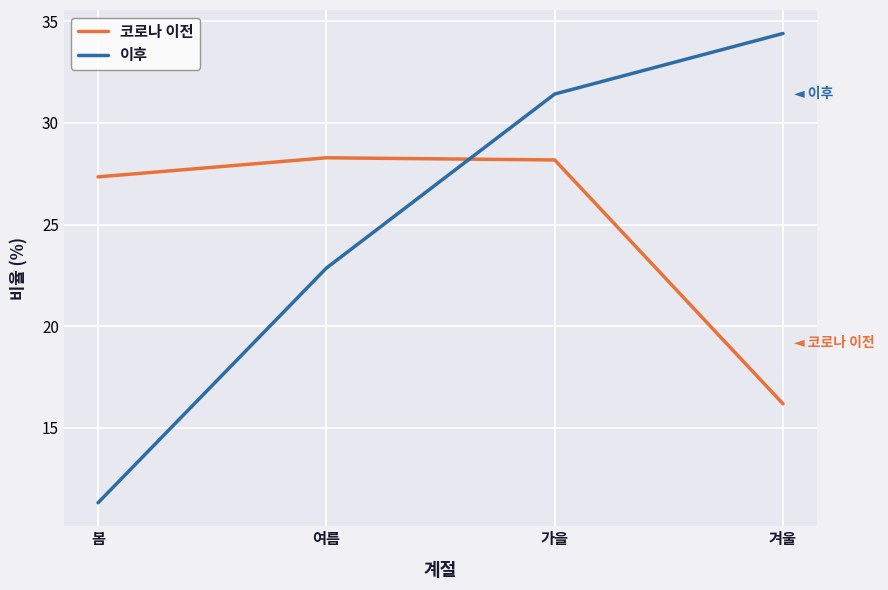

True or false: 코로나 이전 has a value of 39.5 at 봄.

False